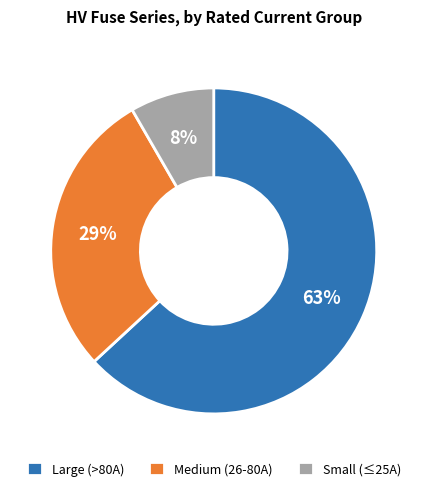

What is the smallest slice in the pie chart?

Small (≤25A)